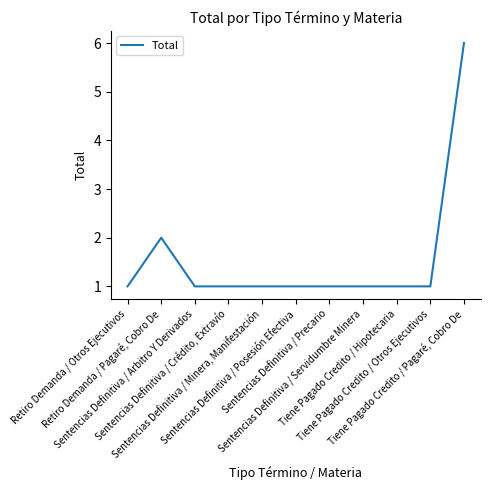

What is the smallest value displayed?

1